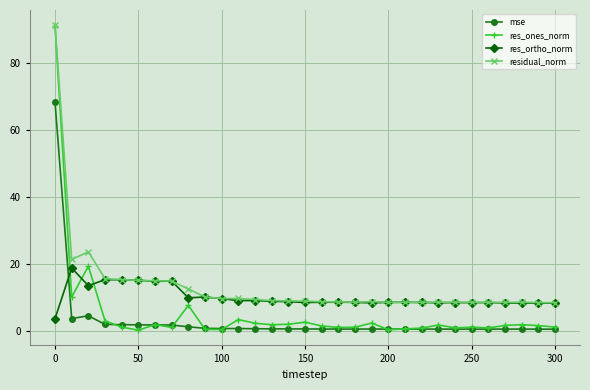

True or false: mse has more than 2 interior local peaks.

True